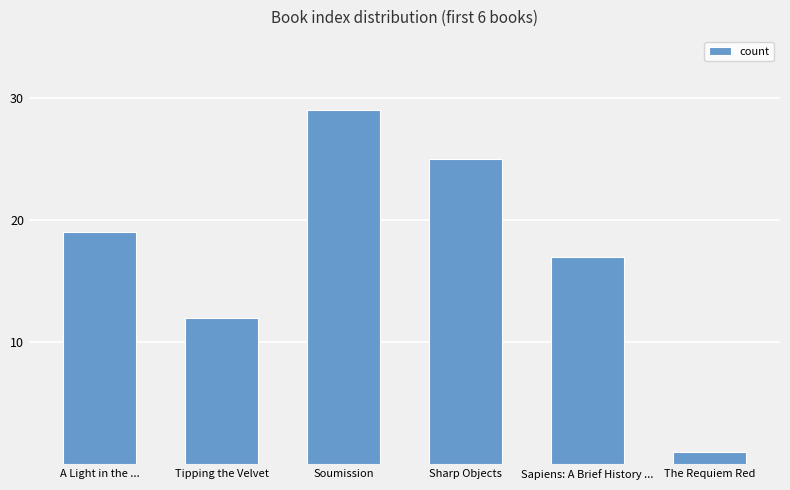

Count the number of categories in the chart.

6